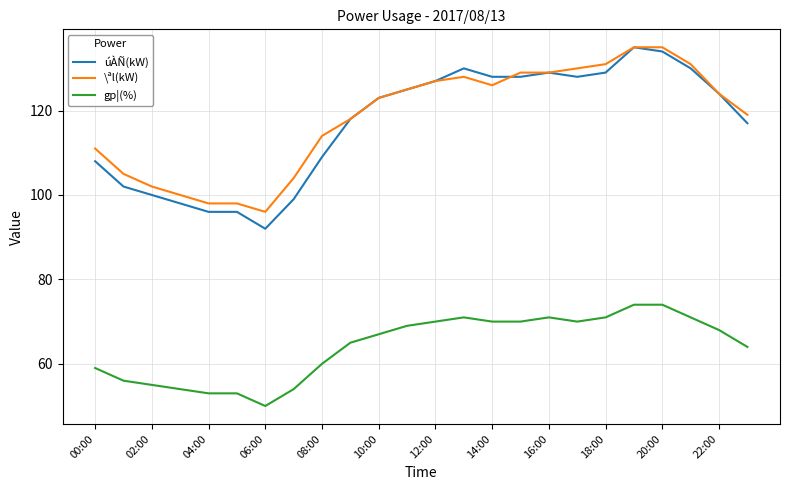

What is the maximum value for gp¦(%)?

74